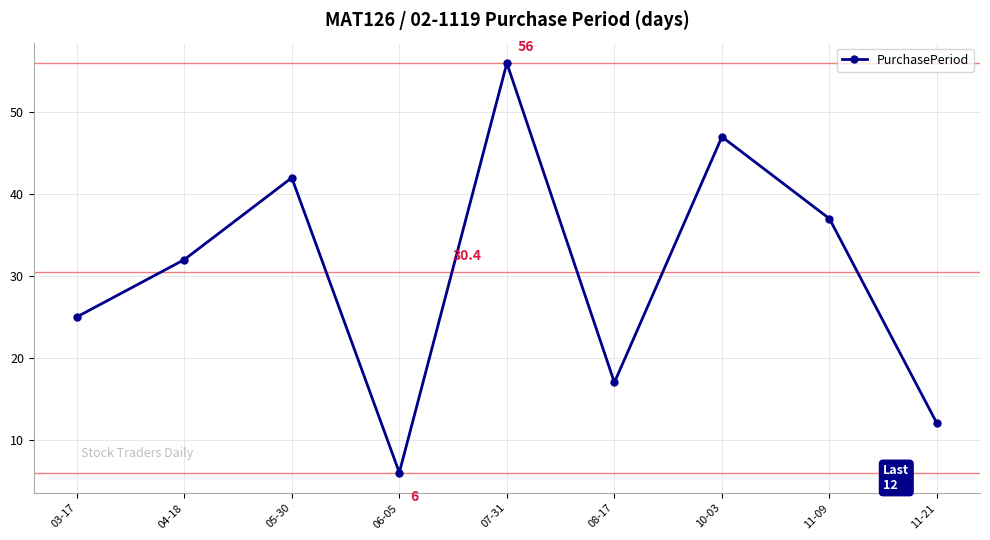

Does the chart display data point markers on the line(s)?

Yes